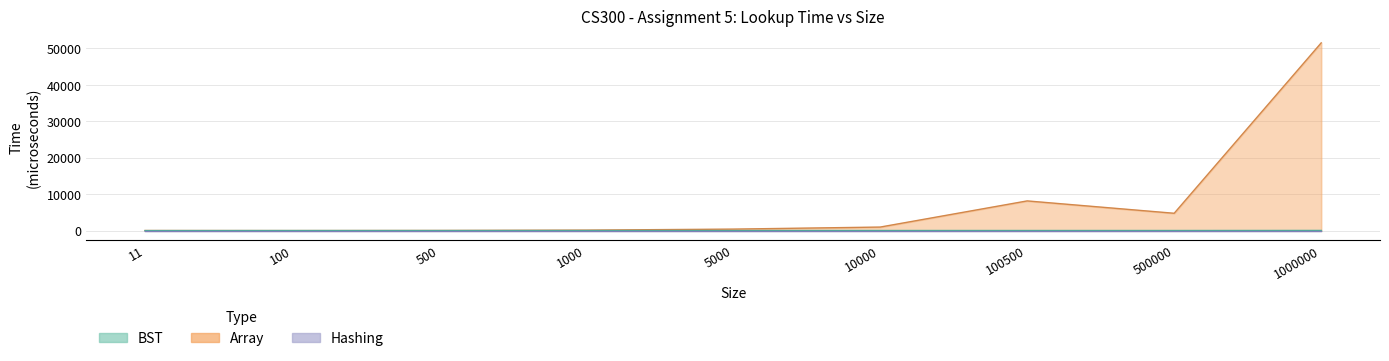

The BST series shows 53 at 1000. True or false?

True